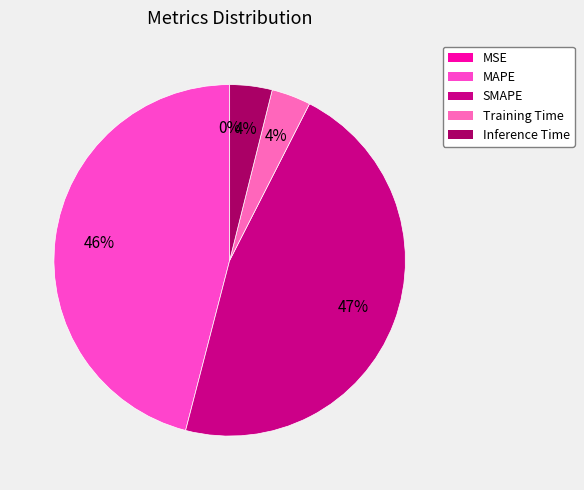

The MSE slice represents 1% of the pie. True or false?

False